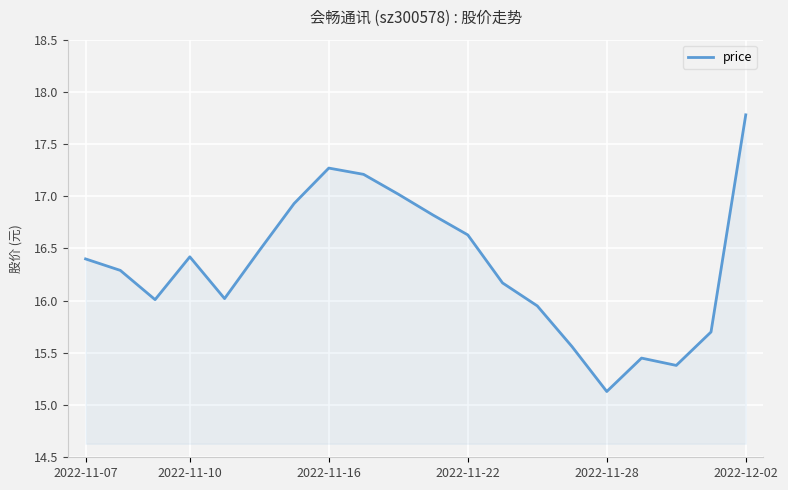

How many interior local peaks (higher than both neighbors) does the data have?

3